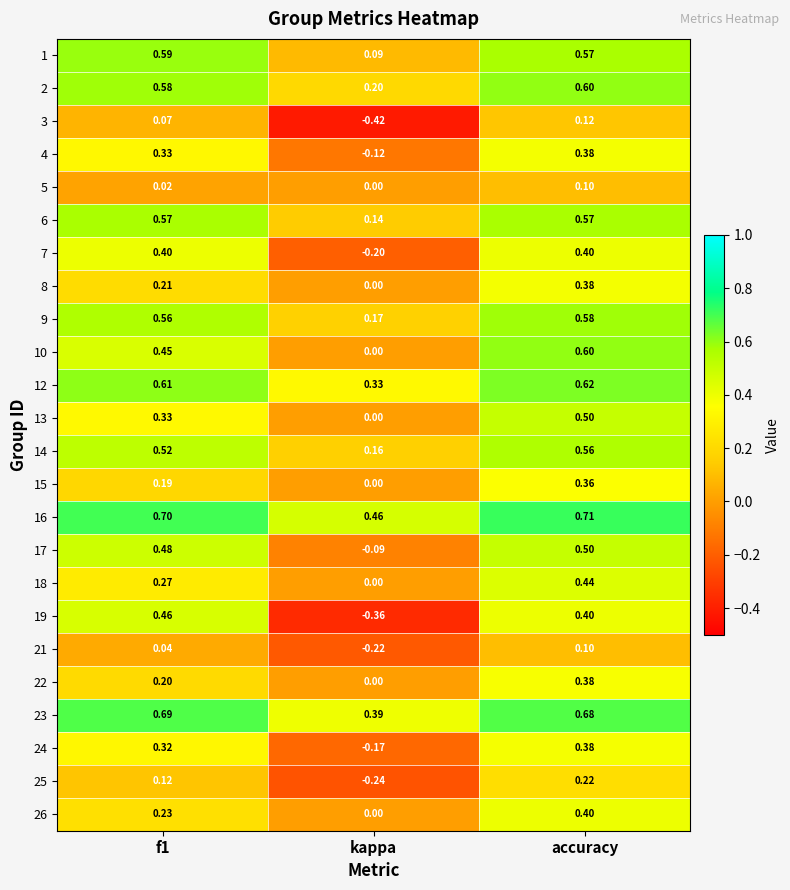

At which category does the chart reach its minimum across all series?

kappa